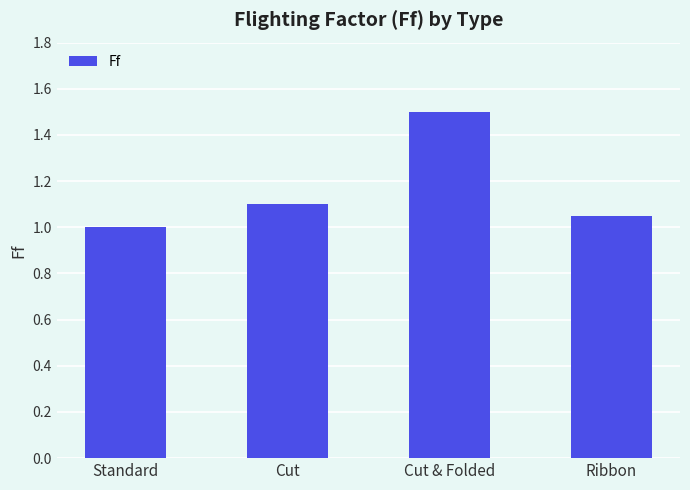

What is the label of the 4th bar from the left?

Ribbon